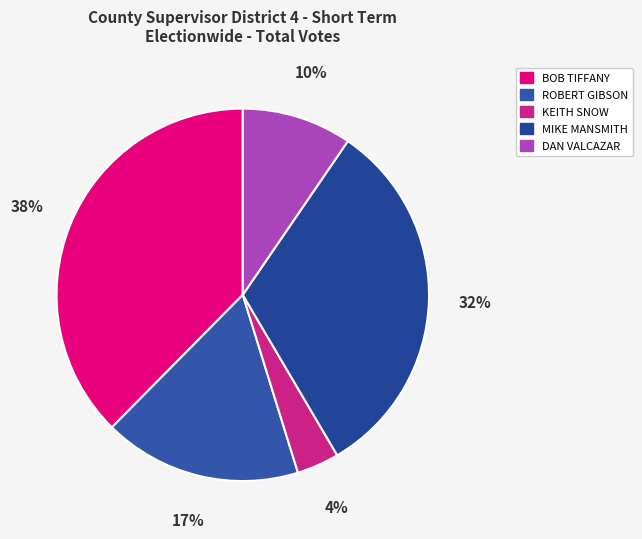

What is the ratio of the value at DAN VALCAZAR to the value at MIKE MANSMITH?

0.3